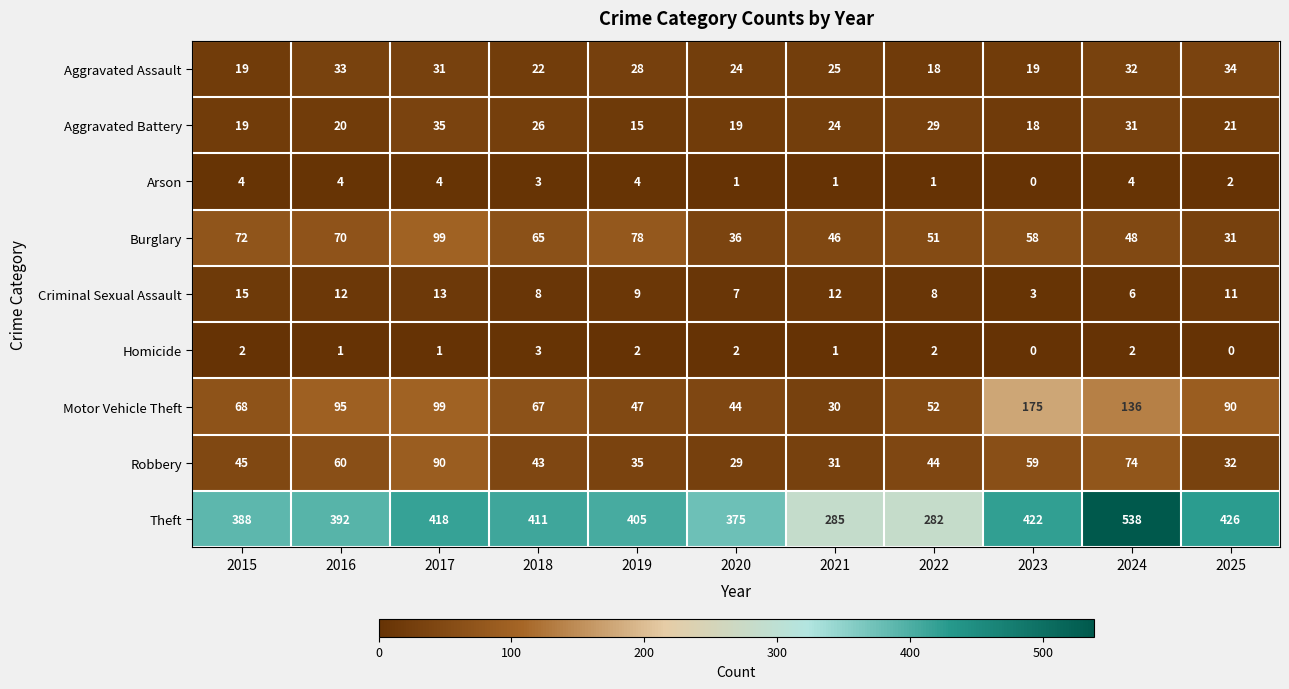

True or false: Burglary has a value of 52 at 2020.

False